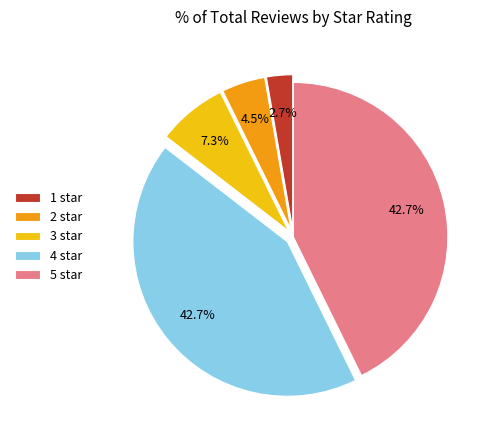

Is there a majority slice in this chart?

No